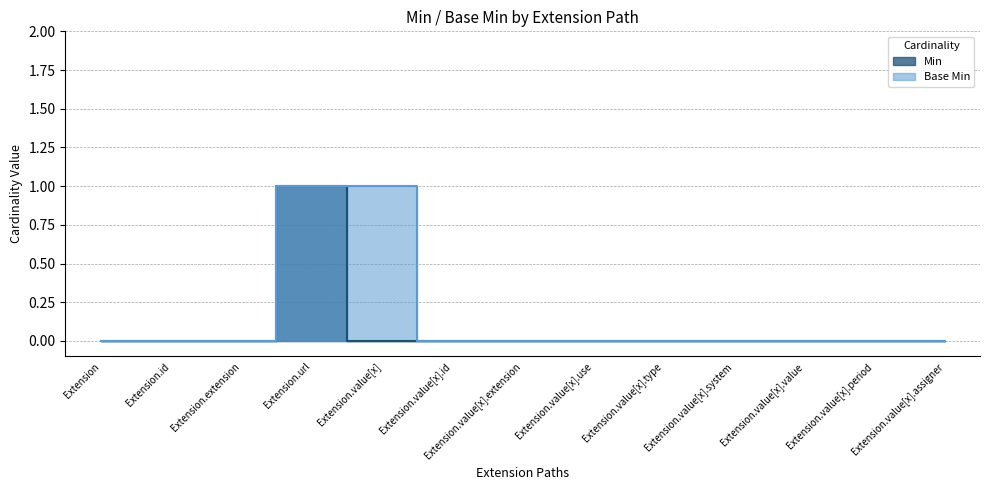

Count the Min values in the range 0 to 1.

13